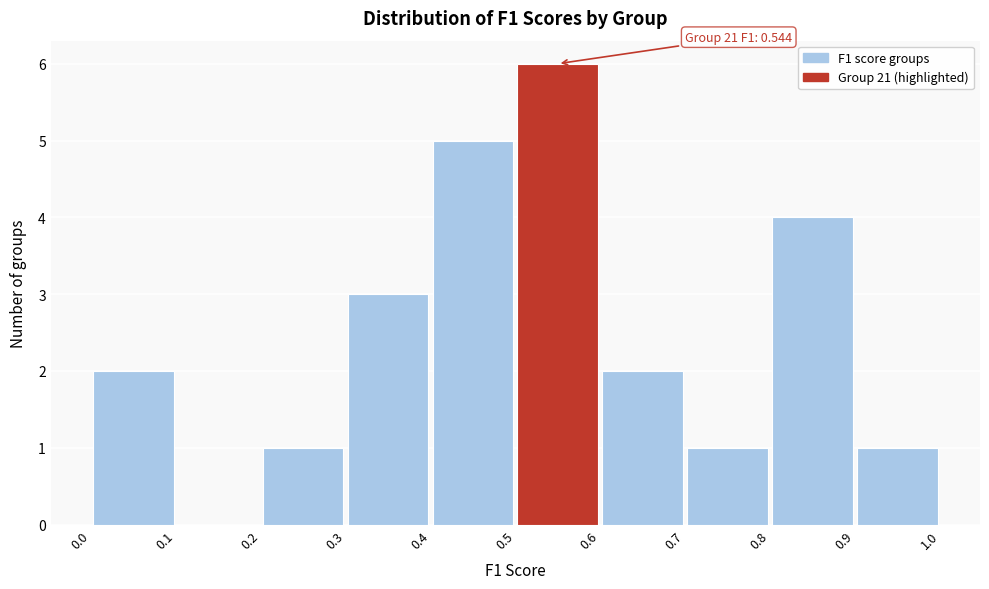

Which range on the x-axis has the tallest bar?

0.5 to 0.6